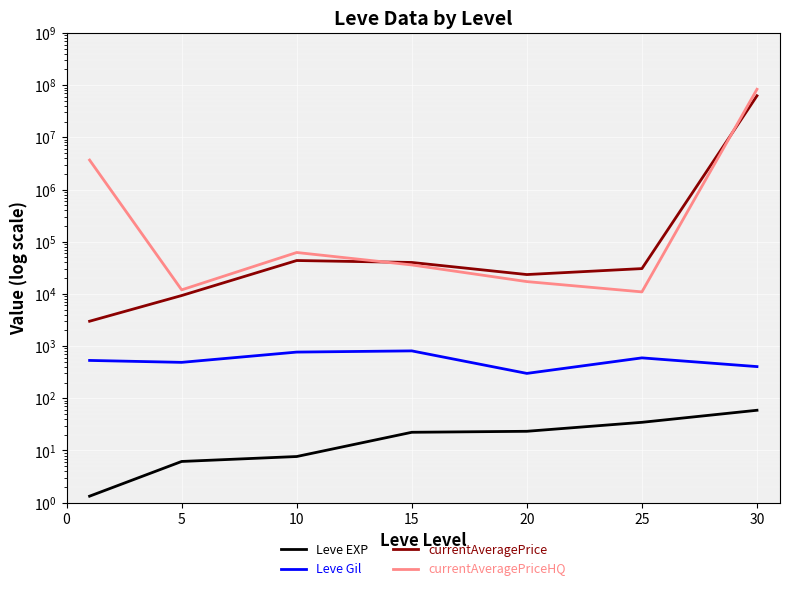

How many distinct data groups are displayed?

4